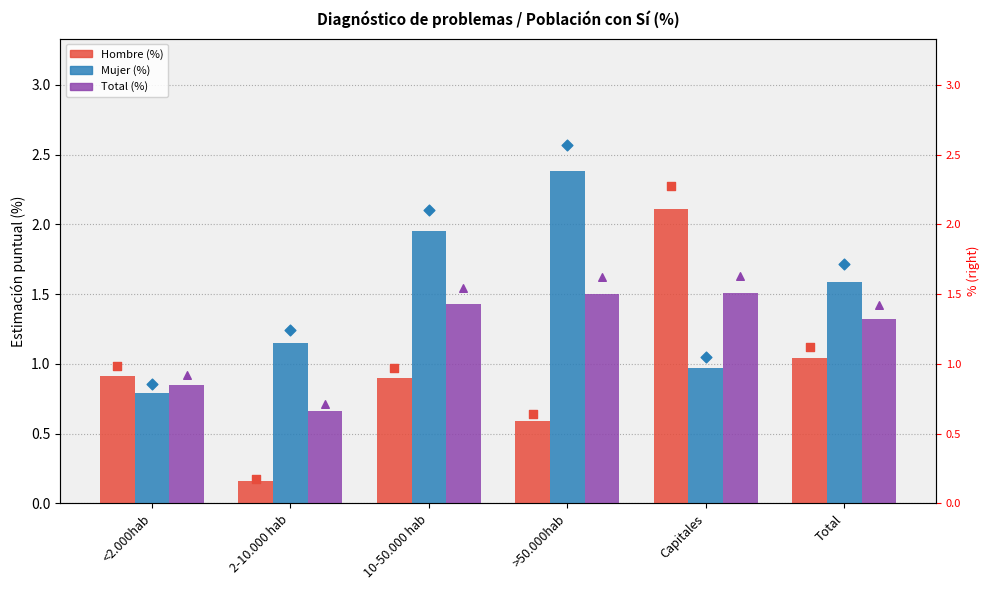

Which series reaches the minimum Y coordinate?

Hombre (%)